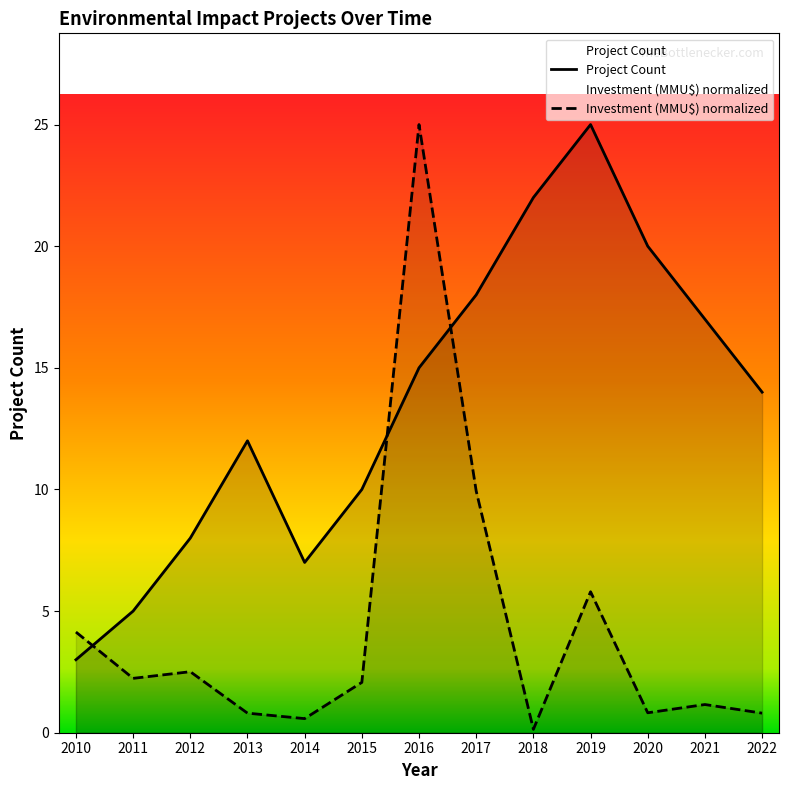

What is the average value of the Investment (MMU$) series?

4.3